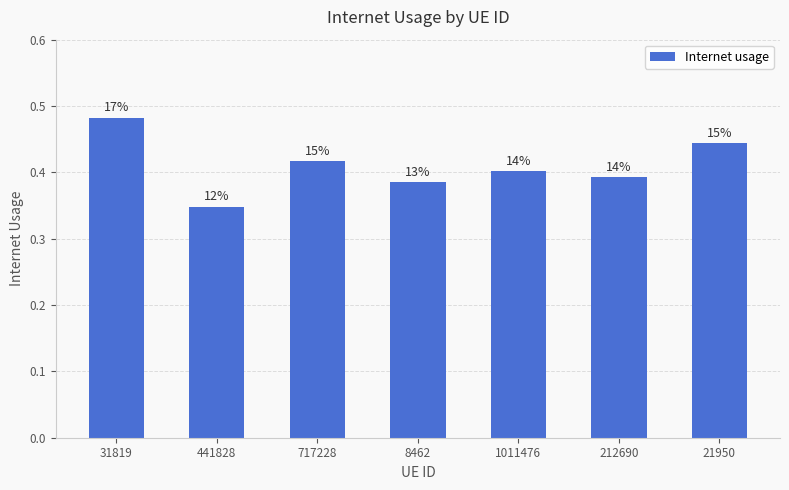

How many bars are there in total?

7